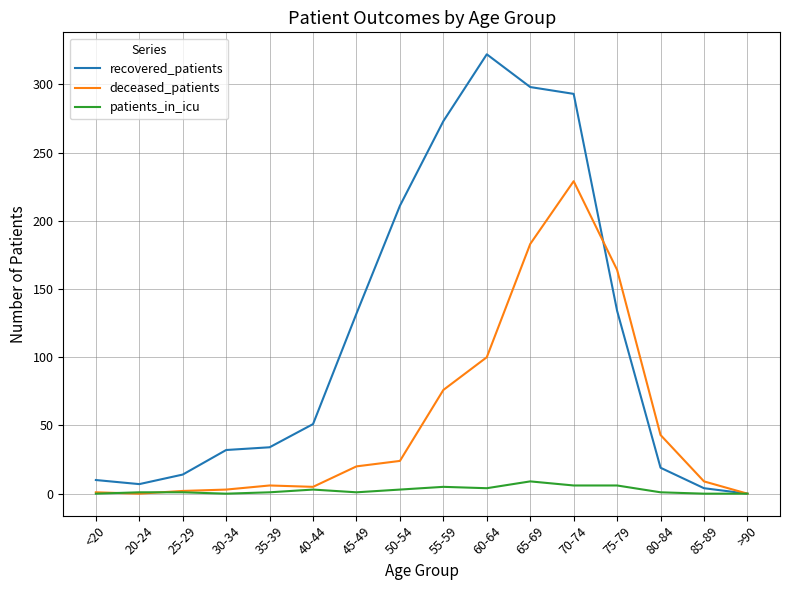

At which label does patients_in_icu reach its peak?

65-69